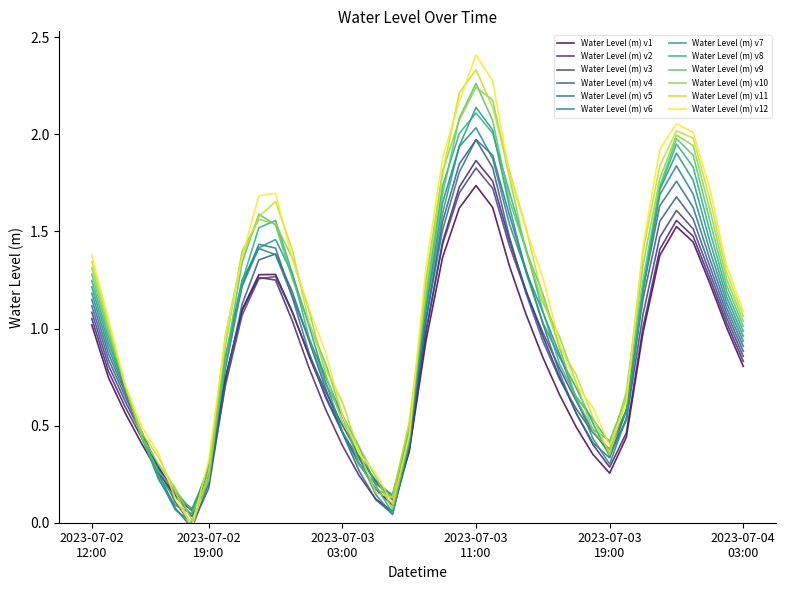

Rank the categories by value from lowest to highest.

2023-07-02 18:00, 2023-07-03 06:00, 2023-07-02 17:00, 2023-07-02 19:00, 2023-07-03 05:00, 2023-07-02 16:00, 2023-07-03 04:00, 2023-07-03 19:00, 2023-07-03 07:00, 2023-07-02 15:00, 2023-07-03 18:00, 2023-07-03 03:00, 2023-07-03 20:00, 2023-07-02 14:00, 2023-07-03 17:00, 2023-07-03 02:00, 2023-07-02 20:00, 2023-07-03 16:00, 2023-07-02 13:00, 2023-07-04 03:00, 2023-07-03 01:00, 2023-07-03 15:00, 2023-07-03 08:00, 2023-07-04 02:00, 2023-07-02 21:00, 2023-07-03 21:00, 2023-07-03 00:00, 2023-07-02 12:00, 2023-07-03 14:00, 2023-07-02 22:00, 2023-07-02 23:00, 2023-07-04 01:00, 2023-07-03 13:00, 2023-07-03 09:00, 2023-07-03 22:00, 2023-07-04 00:00, 2023-07-03 23:00, 2023-07-03 10:00, 2023-07-03 12:00, 2023-07-03 11:00